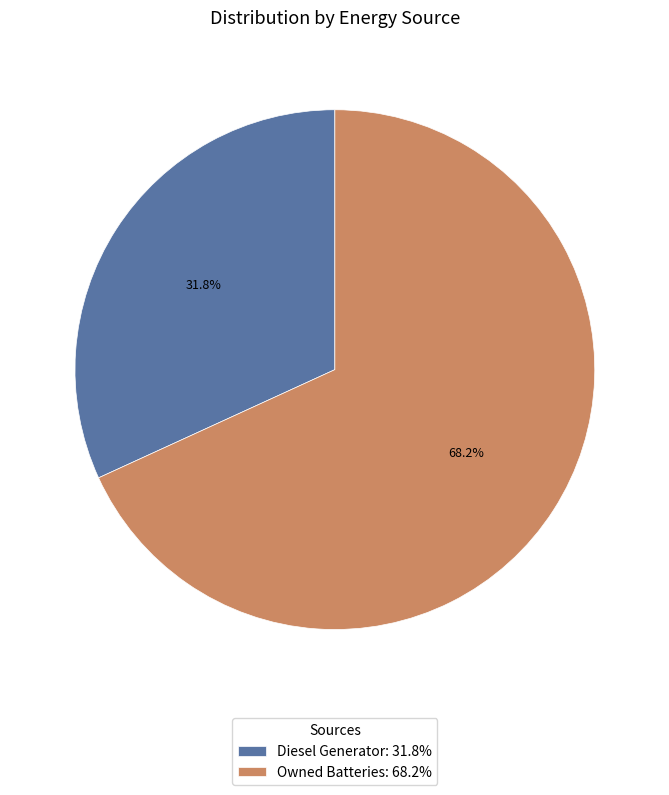

Rank the categories by value from highest to lowest.

Owned Batteries: 68.2%, Diesel Generator: 31.8%